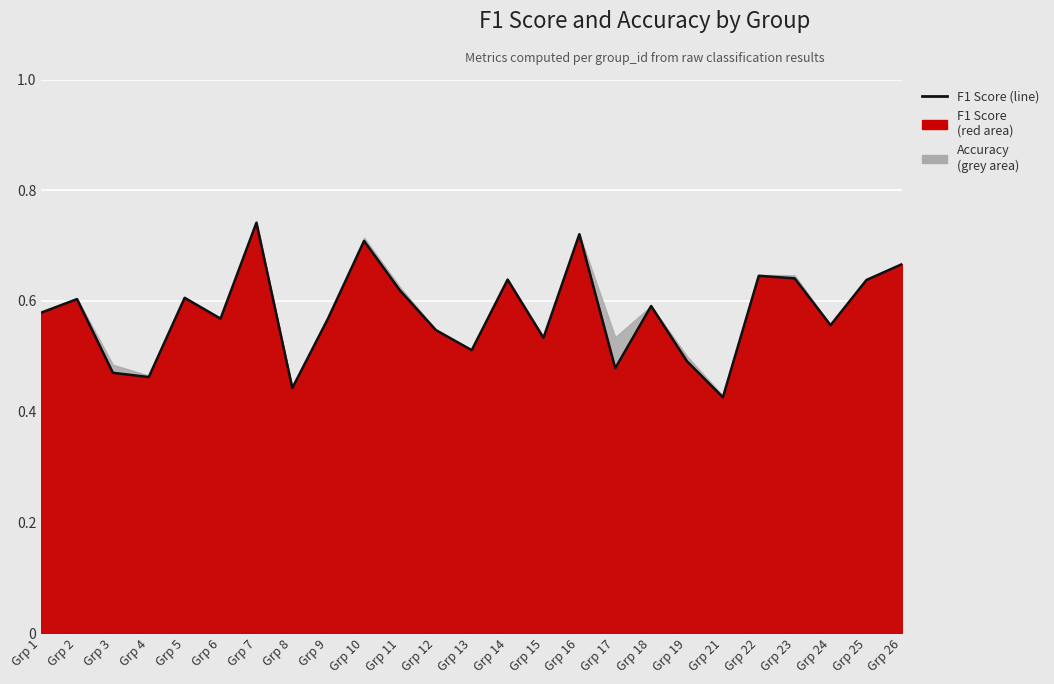

Rank the categories by value from lowest to highest.

Grp 21, Grp 8, Grp 4, Grp 3, Grp 17, Grp 19, Grp 13, Grp 15, Grp 12, Grp 24, Grp 6, Grp 9, Grp 1, Grp 18, Grp 2, Grp 5, Grp 11, Grp 25, Grp 14, Grp 23, Grp 22, Grp 26, Grp 10, Grp 16, Grp 7